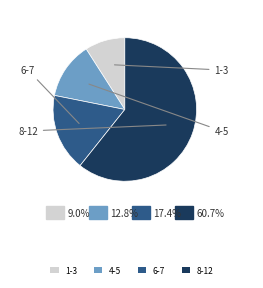

What is the ratio of the value at 8-12 to the value at 6-7?

3.5